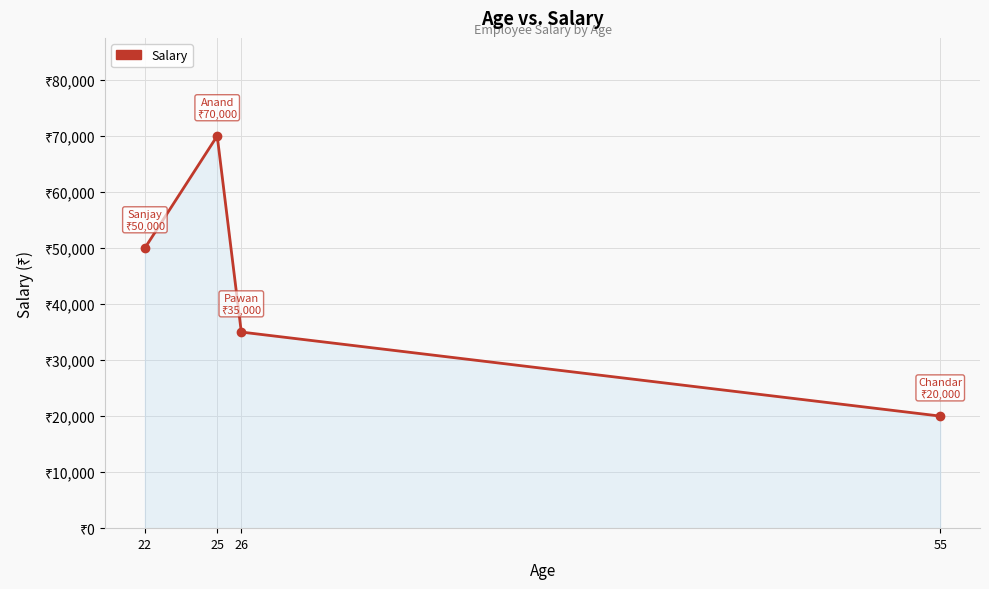

What is the change in value from 25 to 55?

-50000